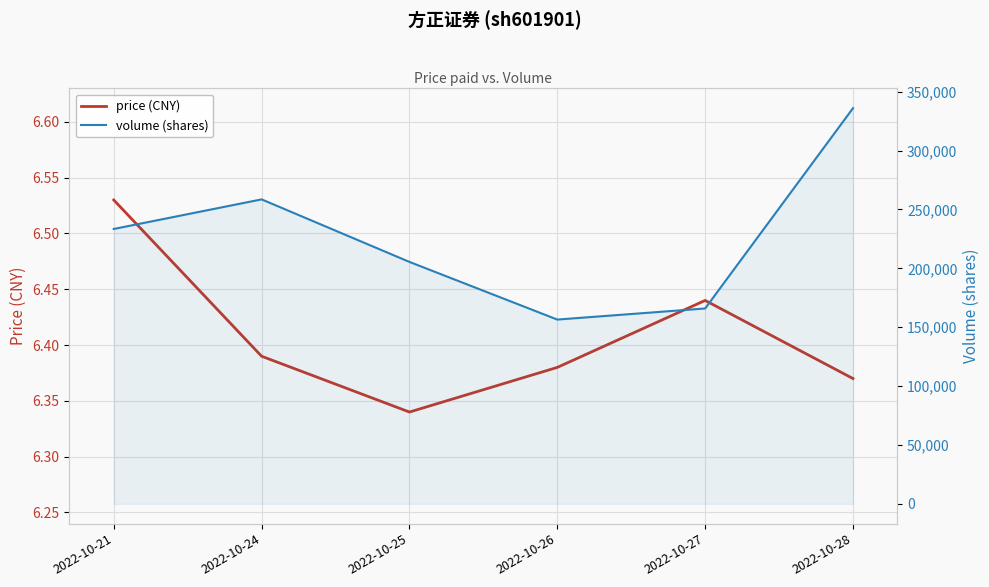

Which series changed the most between 2022-10-24 and 2022-10-26?

volume (shares)